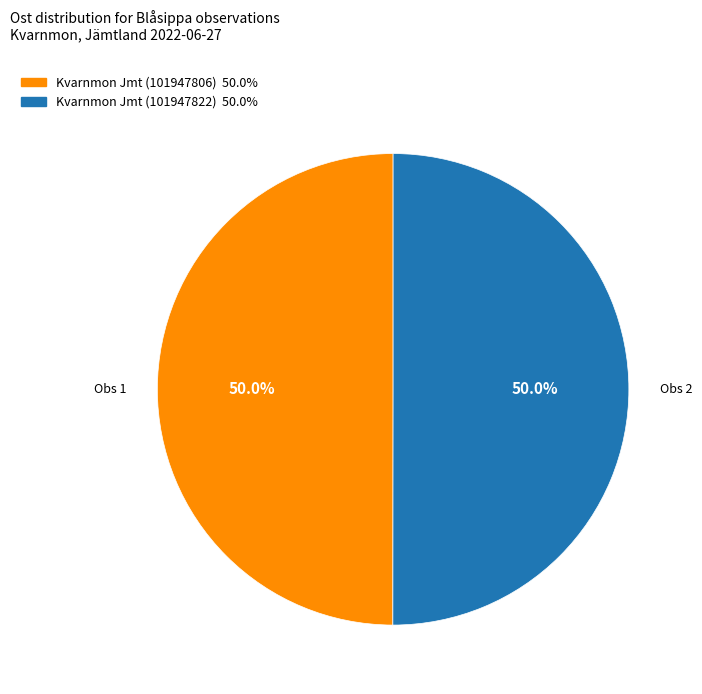

What portion of the pie excludes Kvarnmon Jmt (101947822)?

50.0%